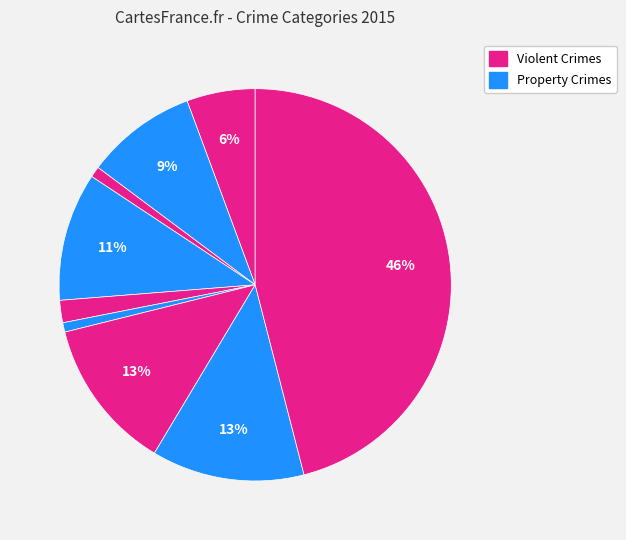

How many segments does this pie chart have?

9